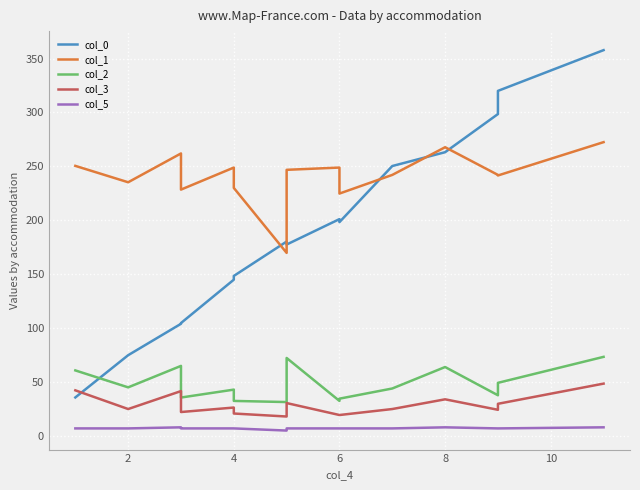

True or false: col_2 and col_3 cross at least once.

False